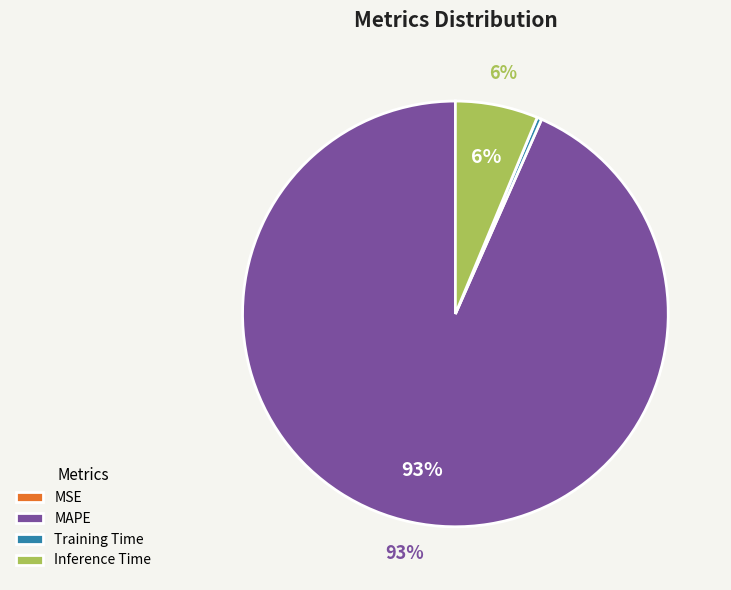

Which slice represents more than half of the pie?

MAPE